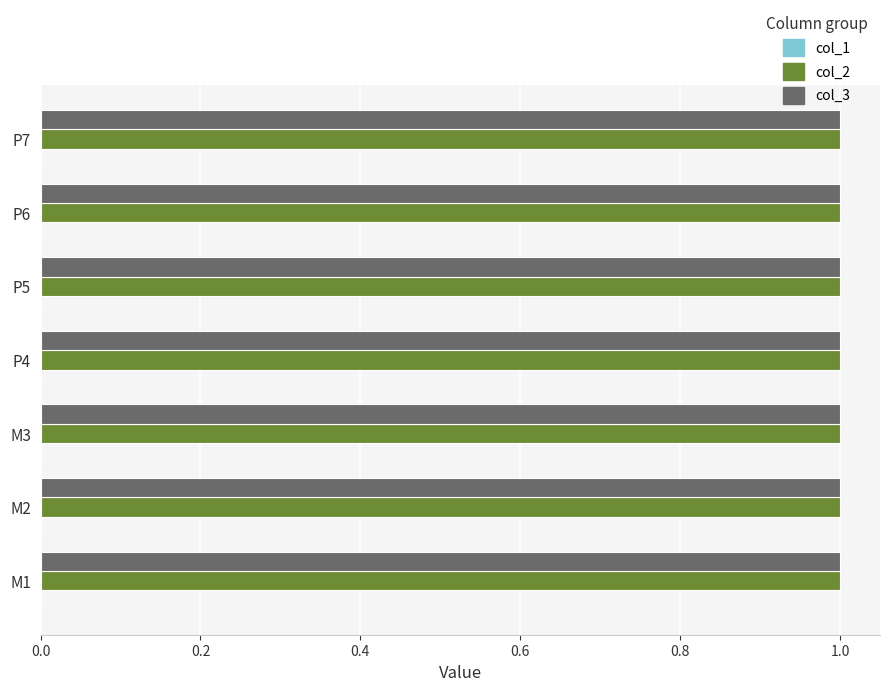

Reading right to left, extract all data points from this chart.

col_1: 0	0	0	0	0	0	0
col_2: 1	1	1	1	1	1	1
col_3: 1	1	1	1	1	1	1